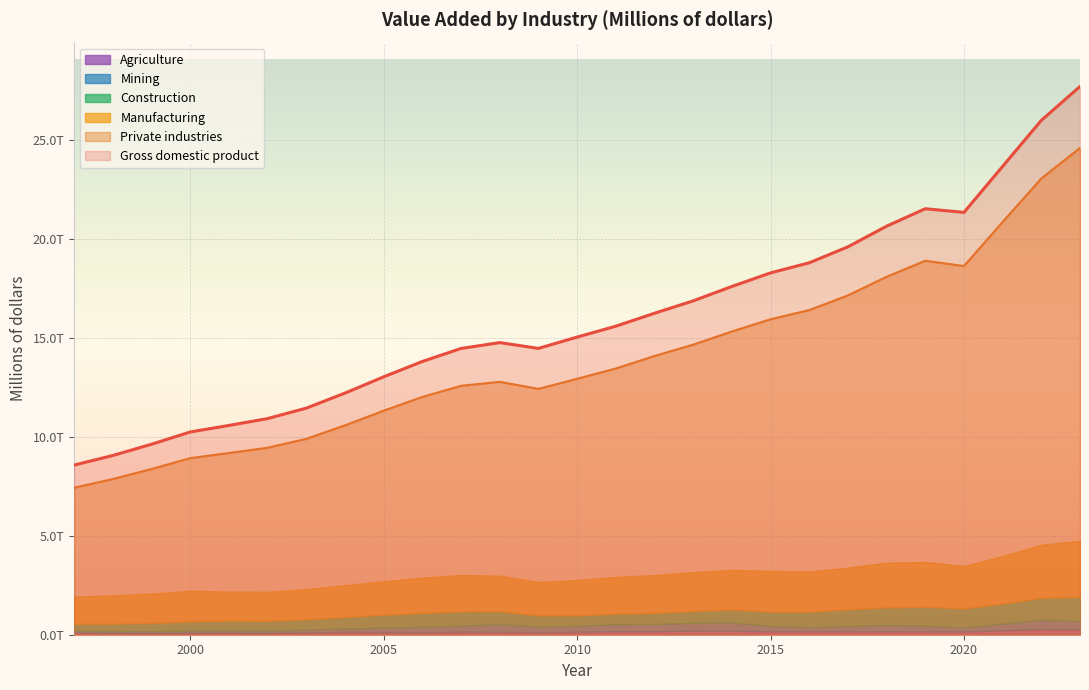

Rank the categories by Mining value from highest to lowest.

2022, 2014, 2023, 2008, 2013, 2012, 2011, 2021, 2007, 2018, 2010, 2019, 2009, 2006, 2017, 2015, 2005, 2016, 2020, 2004, 2003, 2001, 2002, 2000, 1997, 1999, 1998